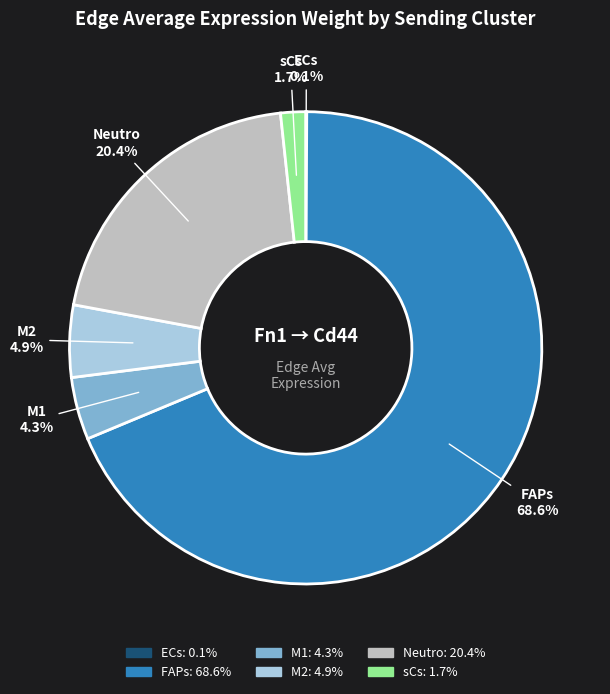

Does any single category account for the majority?

Yes